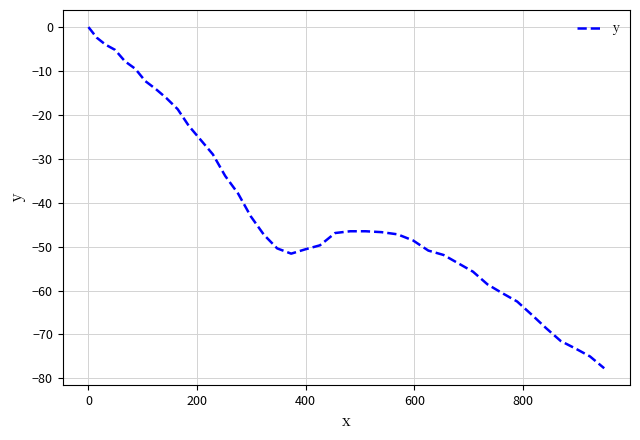

What is the minimum value shown in the chart?

-77.7